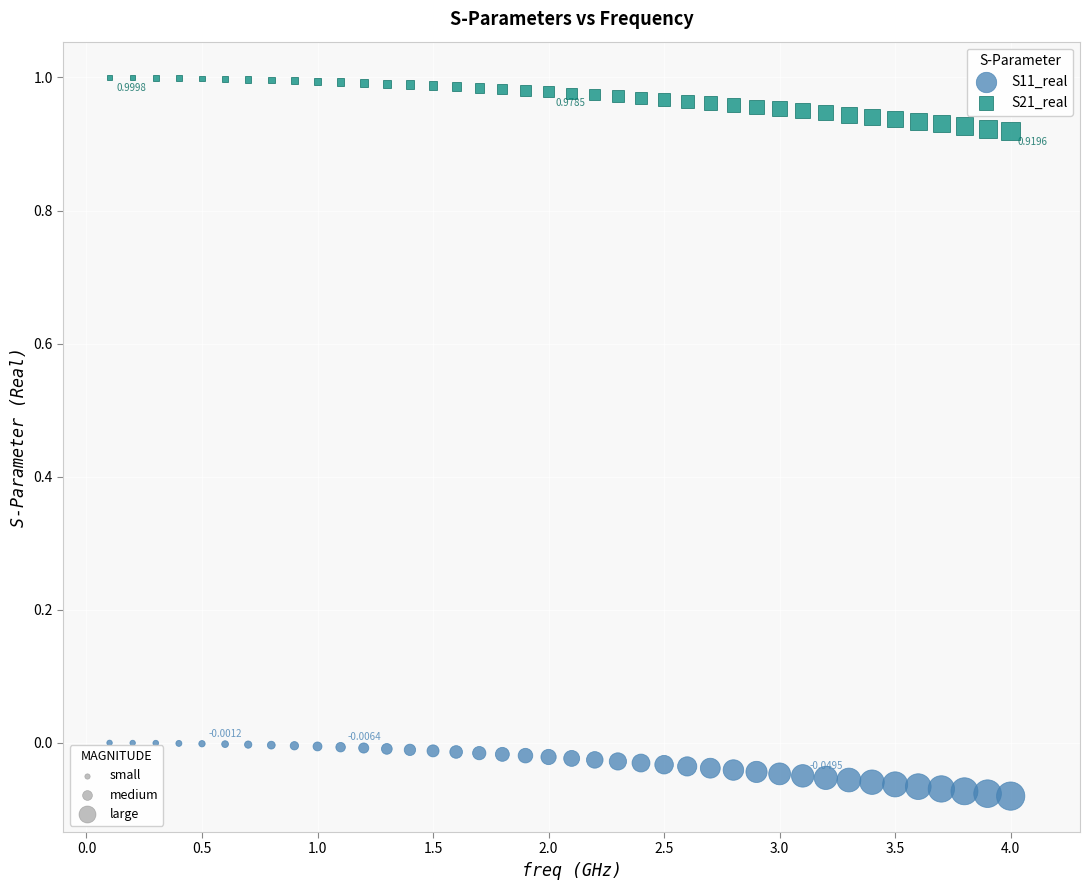

Across all data points, what is the range of Y values (max minus min)?

1.1